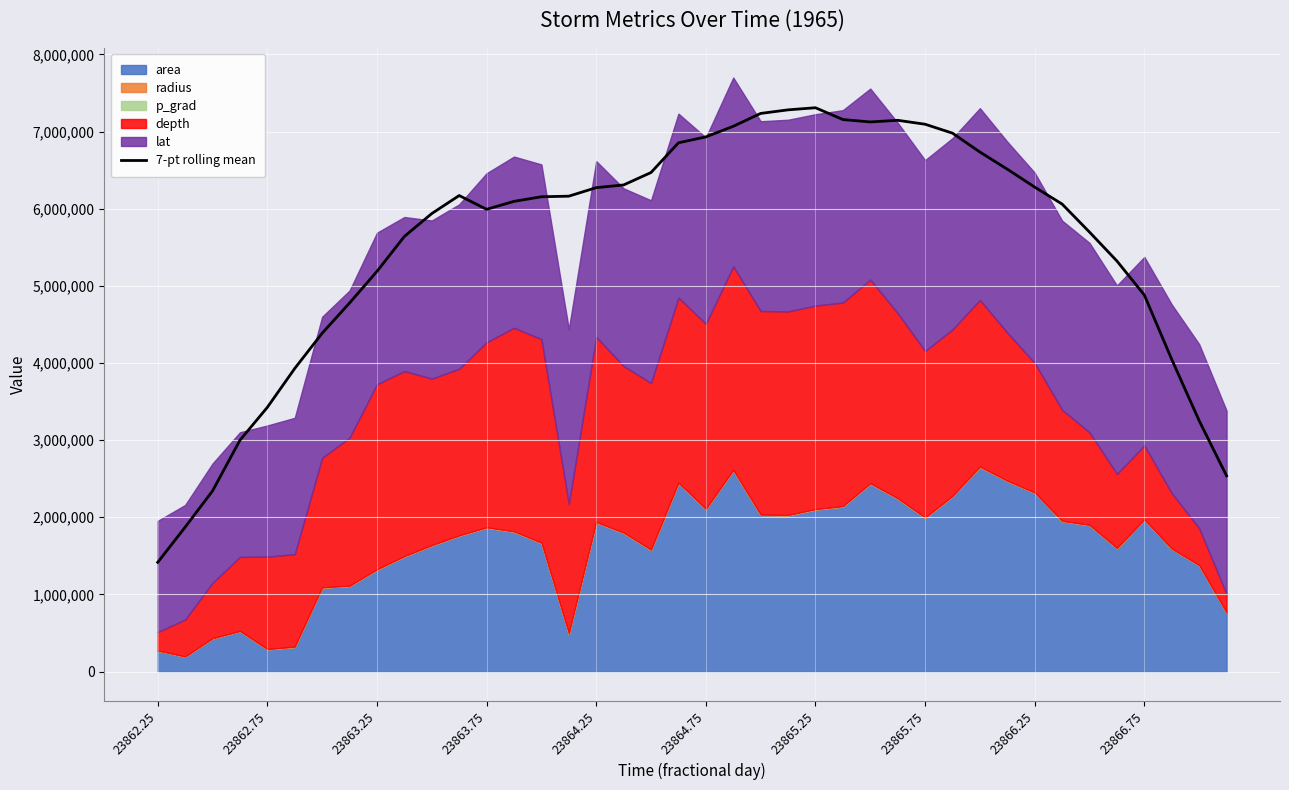

Is it true that the value at 34 is 1503877.2?

False